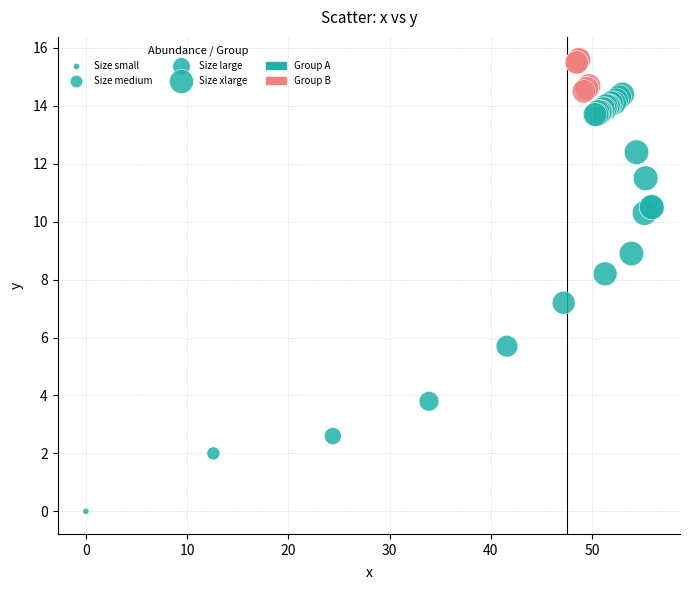

What Y value in the scatter plot is closest to 7?

7.2